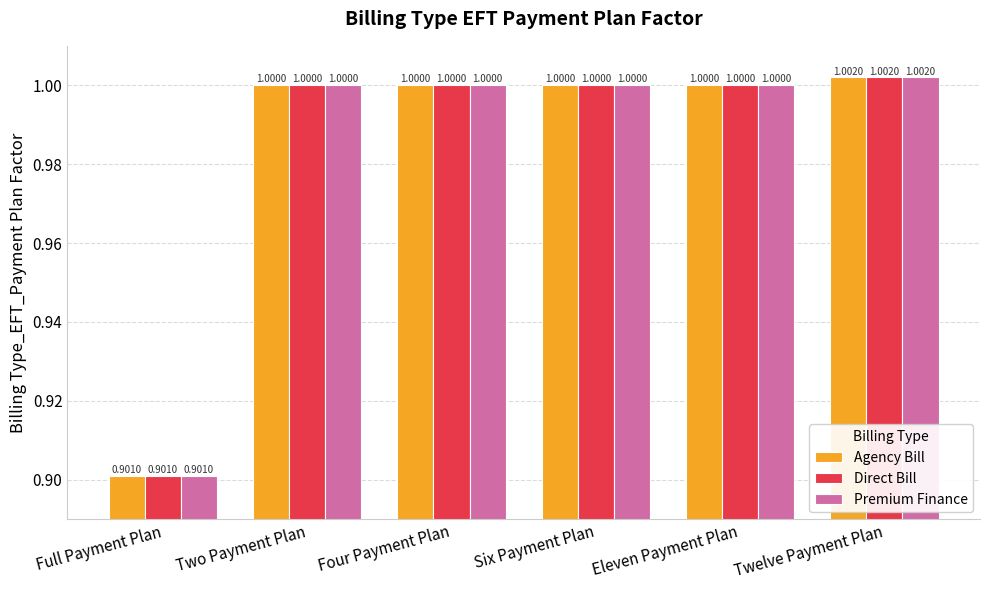

What is the approximate value of Premium Finance at Four Payment Plan?

1.0